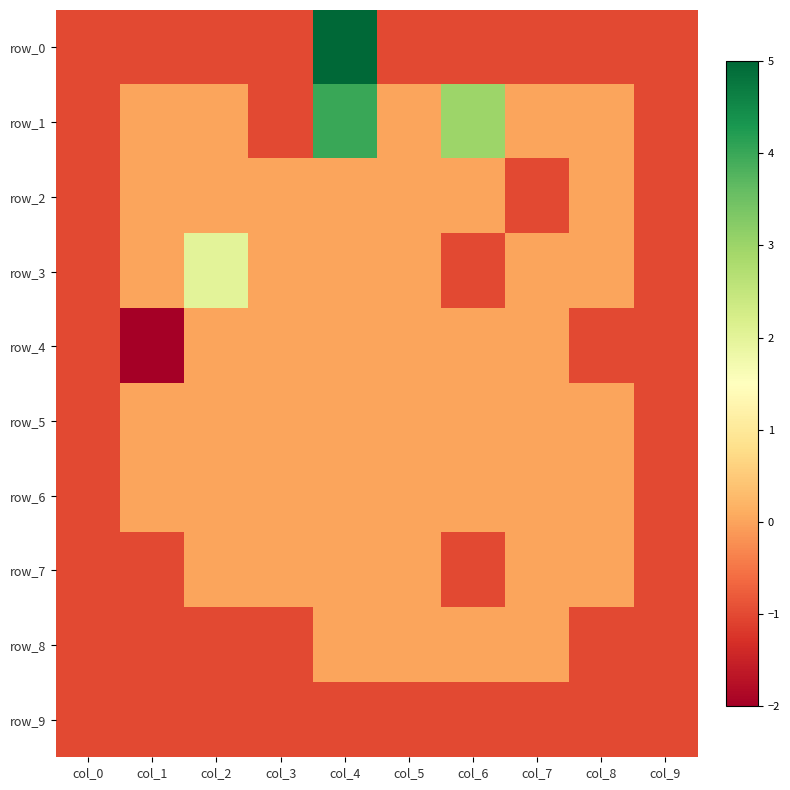

How many row_4 values are between -1 and 0?

9